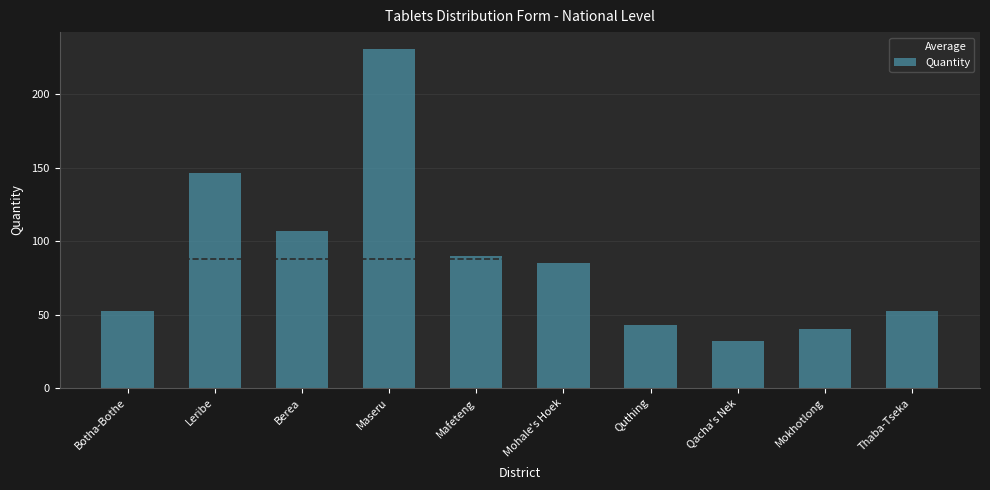

What is the greatest value displayed?

230.7